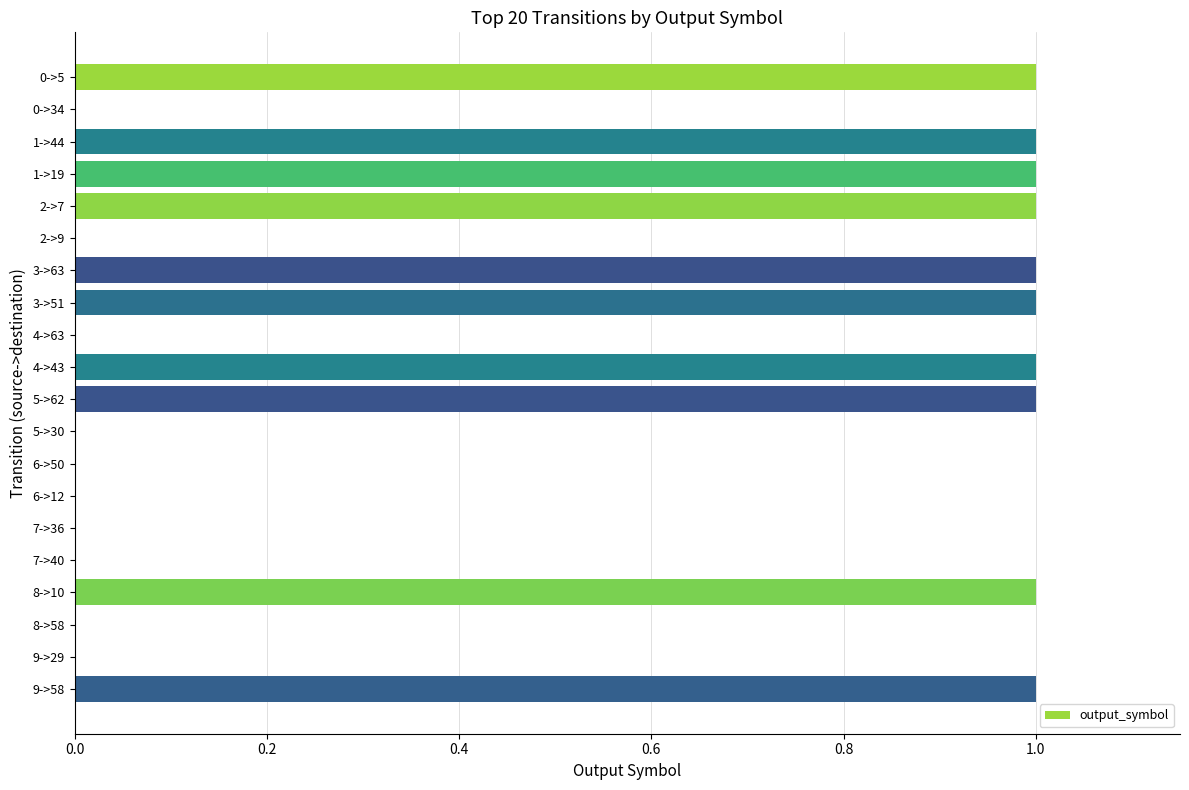

The chart shows a value of 2 at 5->62. True or false?

False